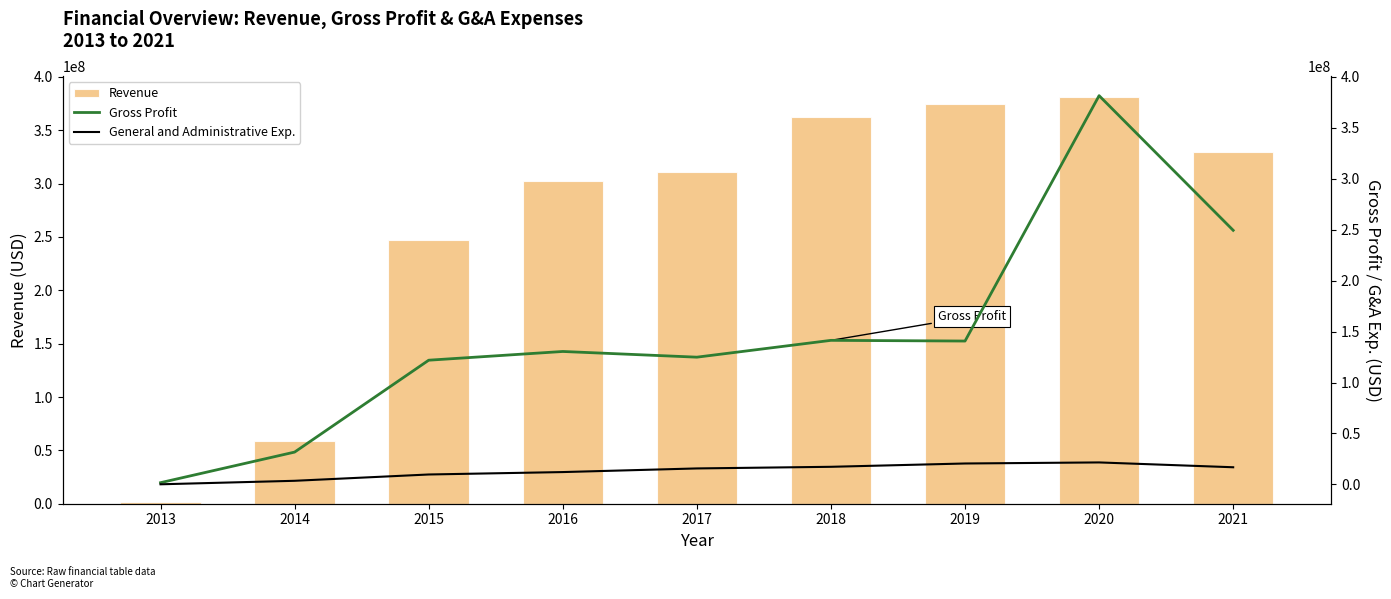

What is the difference between the maximum and minimum values in the General and Administrative Exp. series?

21463000